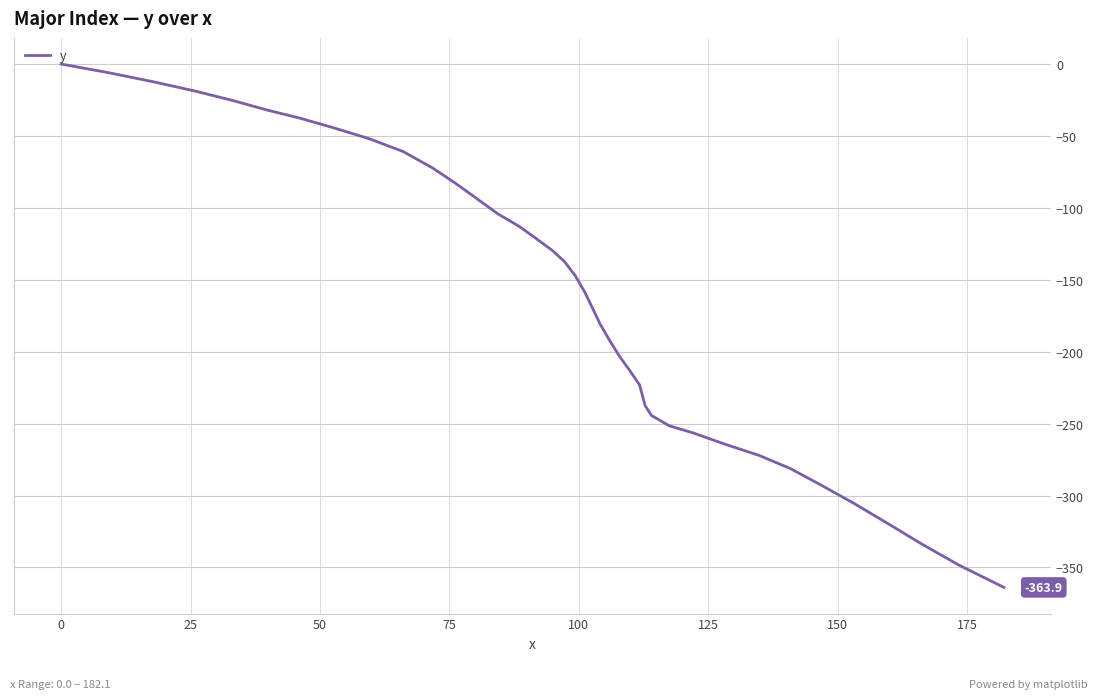

How many lines are shown in the chart?

1